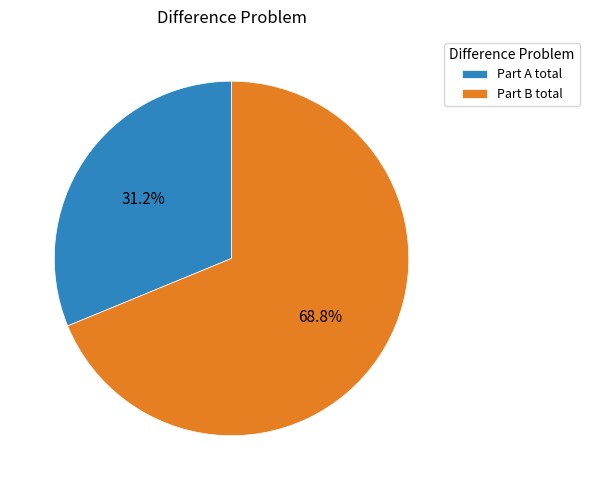

What percentage is the Part B total slice, to the nearest percent?

69%